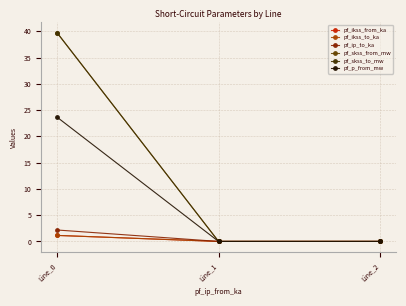

True or false: pf_skss_from_mw has a value of 67.1 at Line_0.

False